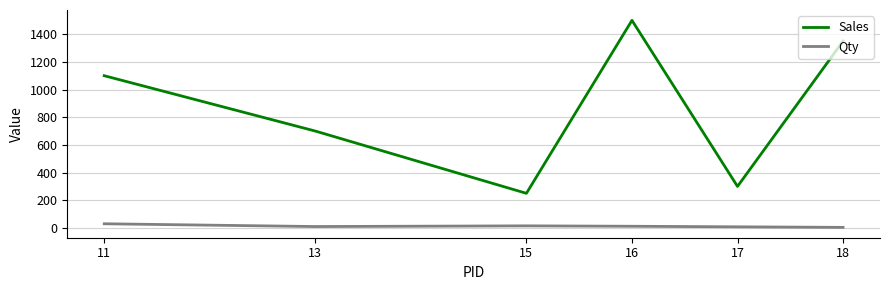

Count the number of categories in the chart.

6